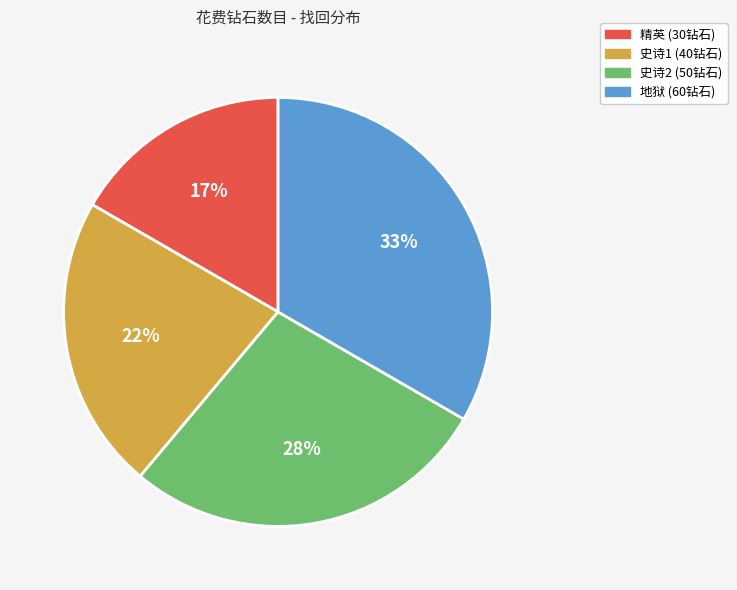

What is the ratio of the value at 史诗1 to the value at 史诗2?

0.8